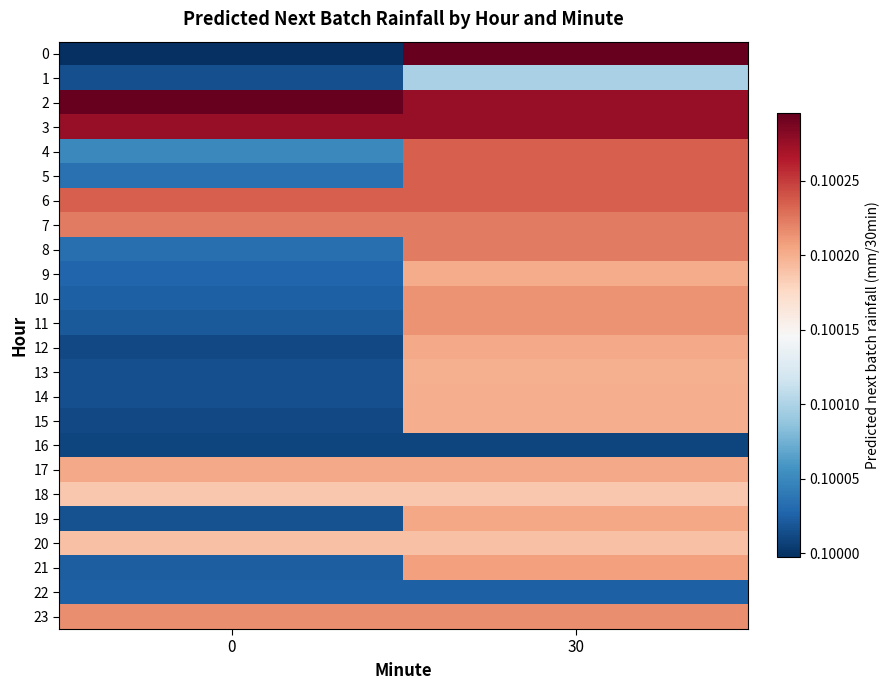

Reading right to left, transcribe all the data shown in this chart.

0: 30=0.1	0=0.1
1: 30=0.1	0=0.1
2: 30=0.1	0=0.1
3: 30=0.1	0=0.1
4: 30=0.1	0=0.1
5: 30=0.1	0=0.1
6: 30=0.1	0=0.1
7: 30=0.1	0=0.1
8: 30=0.1	0=0.1
9: 30=0.1	0=0.1
10: 30=0.1	0=0.1
11: 30=0.1	0=0.1
12: 30=0.1	0=0.1
13: 30=0.1	0=0.1
14: 30=0.1	0=0.1
15: 30=0.1	0=0.1
16: 30=0.1	0=0.1
17: 30=0.1	0=0.1
18: 30=0.1	0=0.1
19: 30=0.1	0=0.1
20: 30=0.1	0=0.1
21: 30=0.1	0=0.1
22: 30=0.1	0=0.1
23: 30=0.1	0=0.1